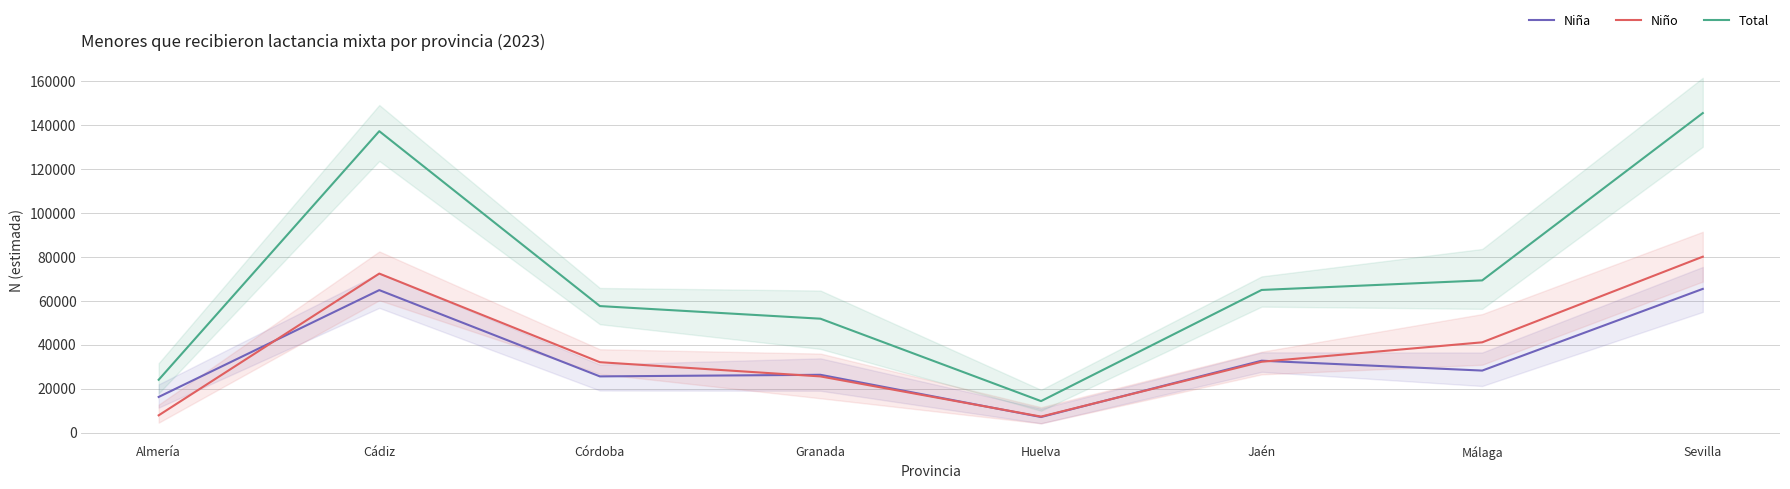

How many values in the Niño series are below 32230?

4